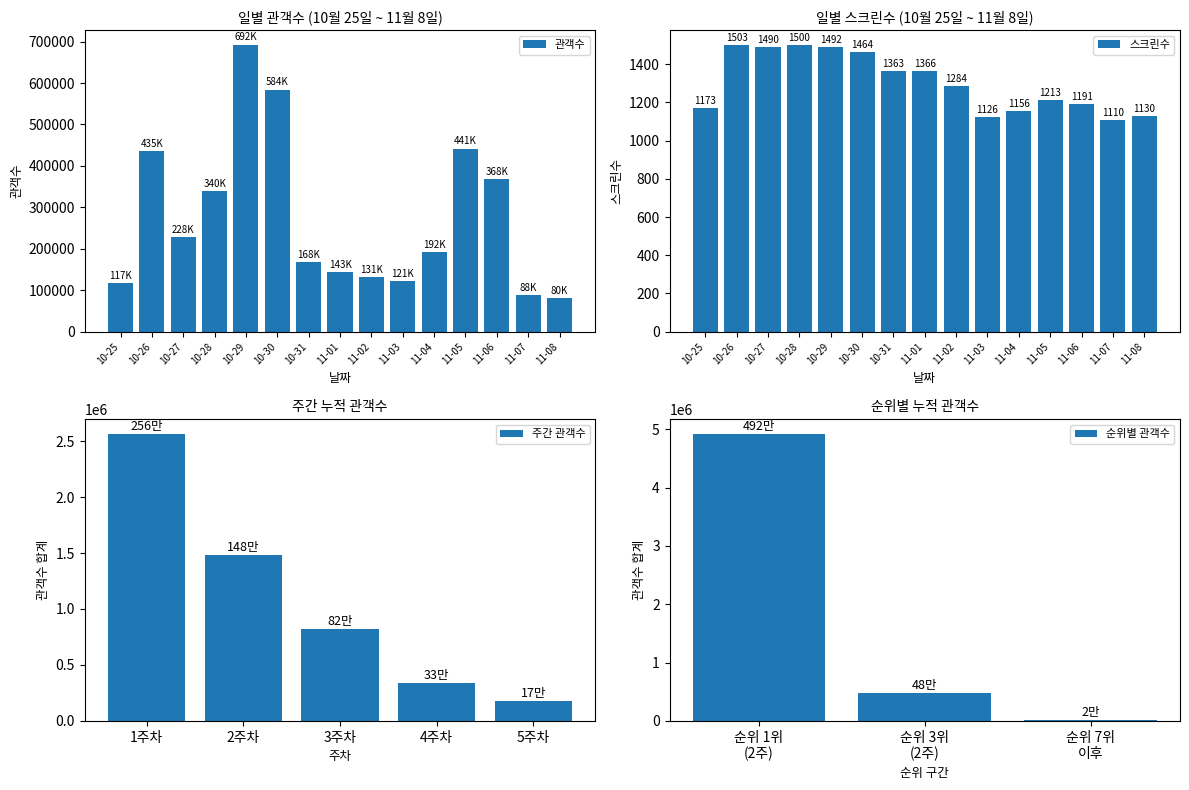

At how many categories does at least one series exceed 249968?

6